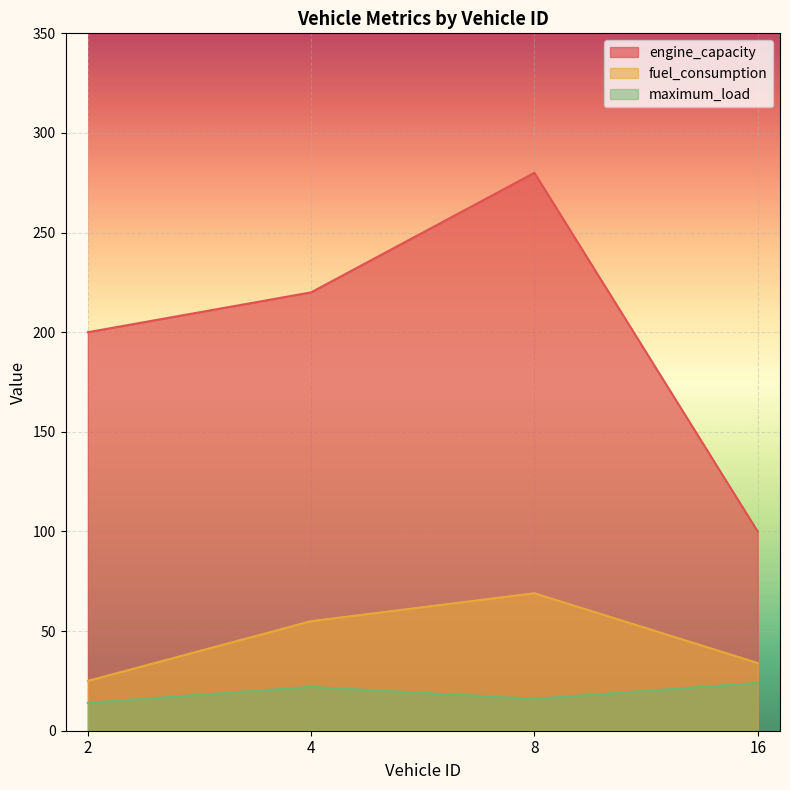

Where does the fuel_consumption series first go above 55?

8